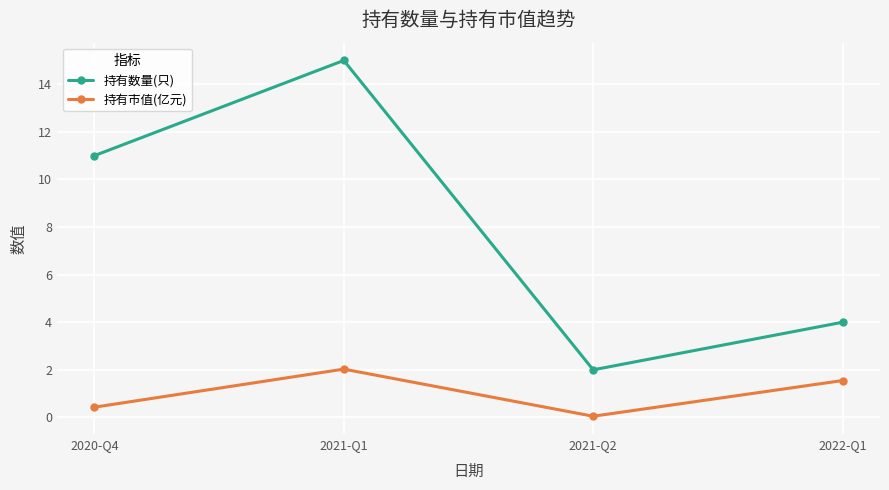

Reading left to right, transcribe all the data shown in this chart.

持有数量(只): 11.0	15.0	2.0	4.0
持有市值(亿元): 0.4	2.0	0.1	1.6